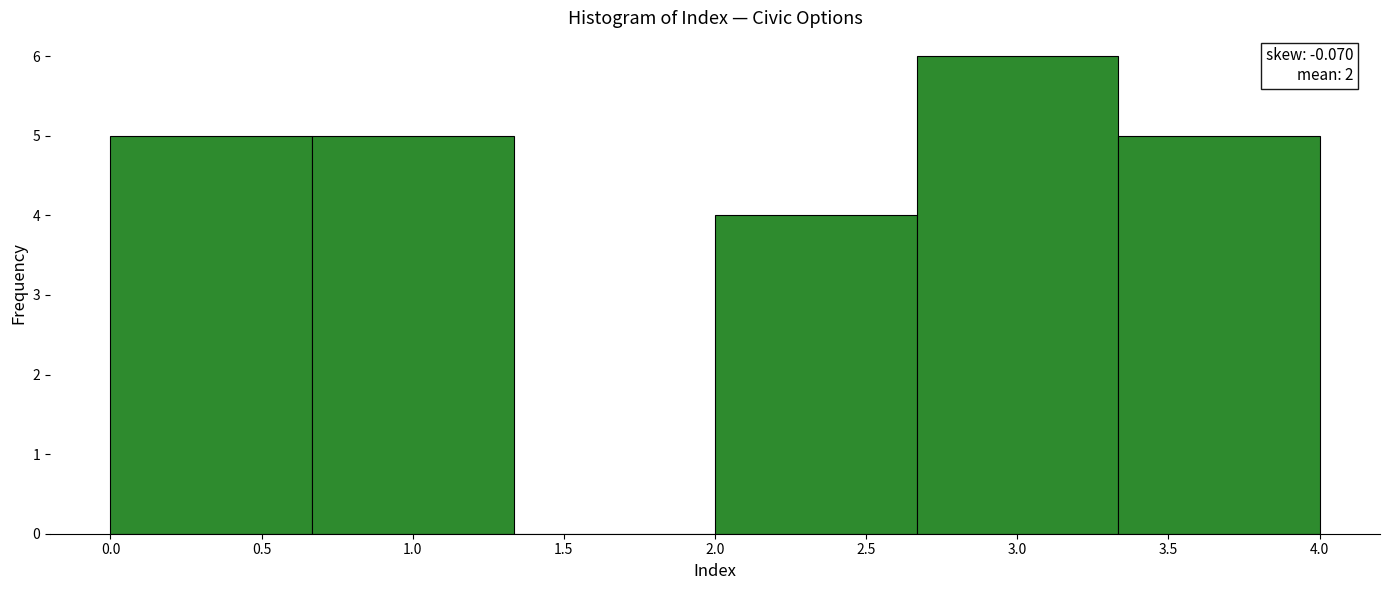

Which range on the x-axis has the tallest bar?

2.65 to 3.35